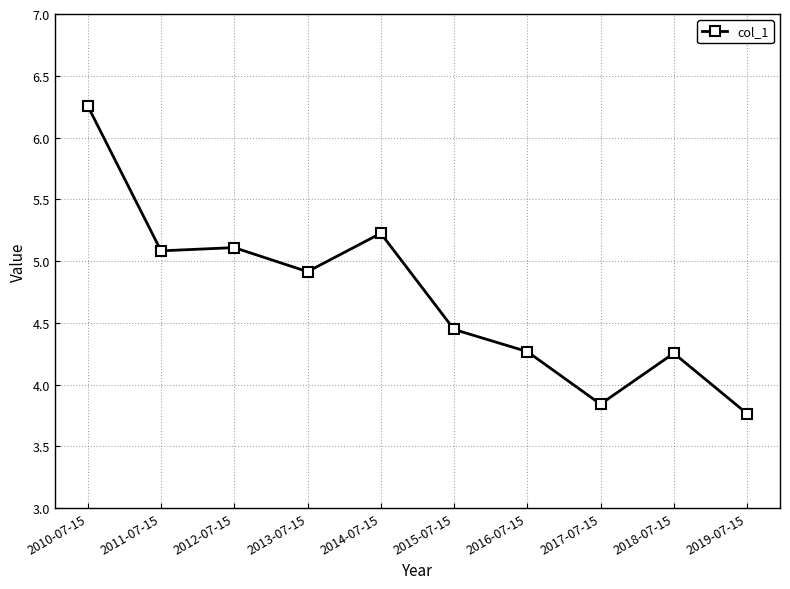

The value at 2017-07-15 is 3.8. True or false?

True